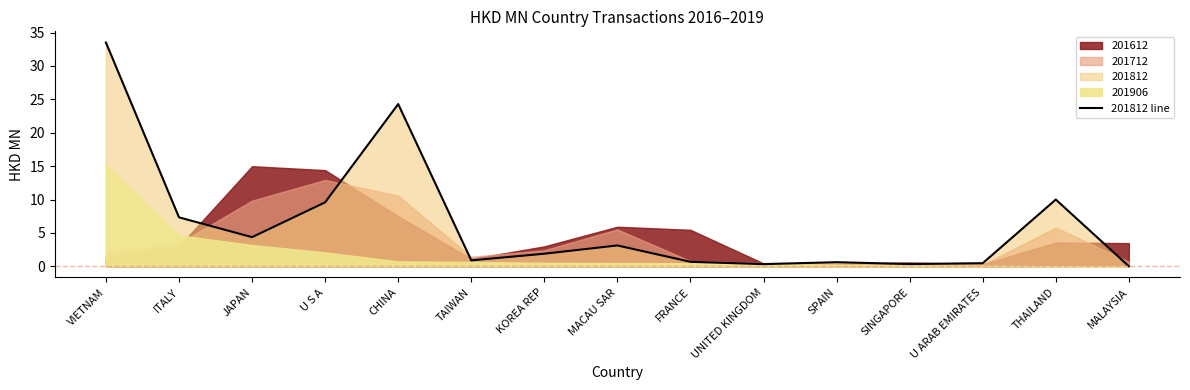

How many data points are above 1?

8